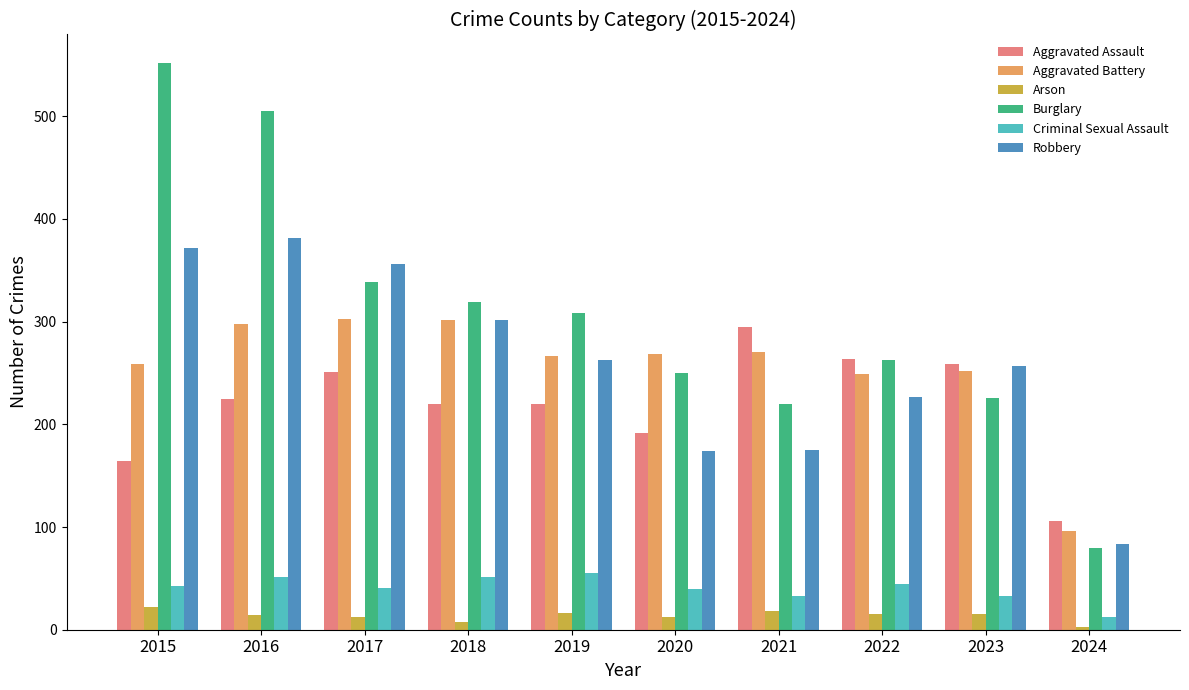

Which series changed the most between 2016 and 2017?

Burglary